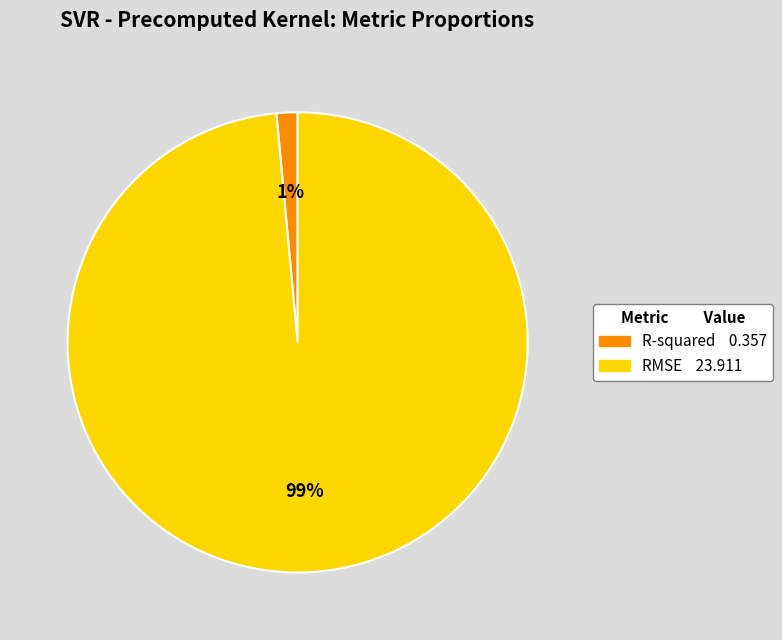

Does R-squared account for over 50% of the chart?

No